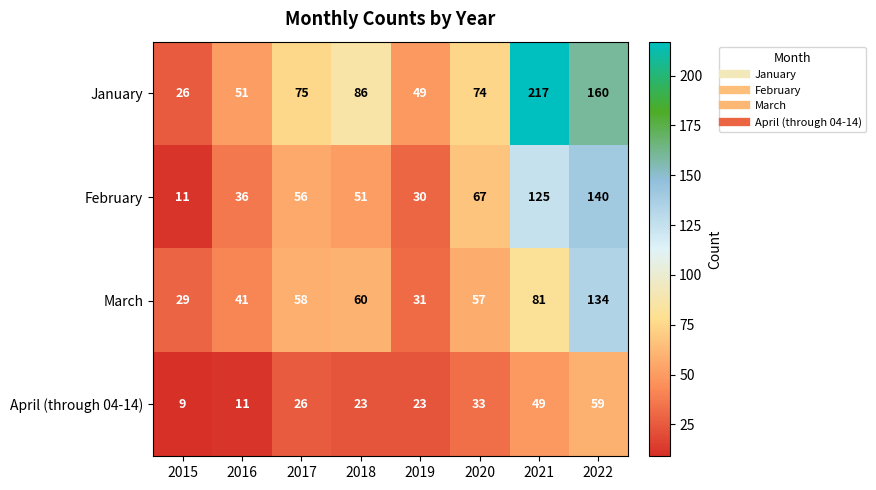

What is the difference between the February values at 2019 and 2022?

110